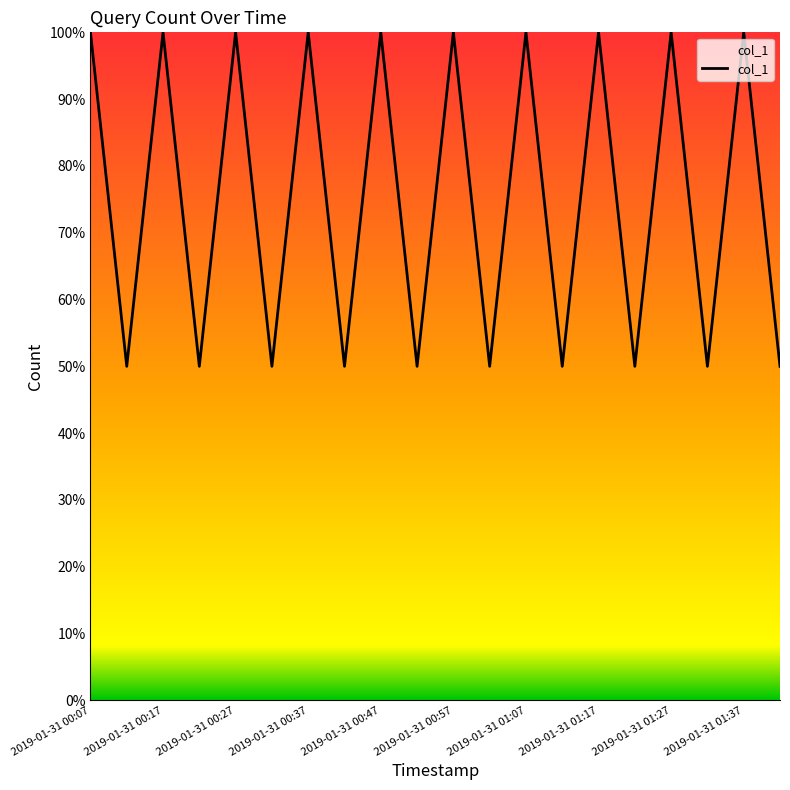

What is the greatest value displayed?

100